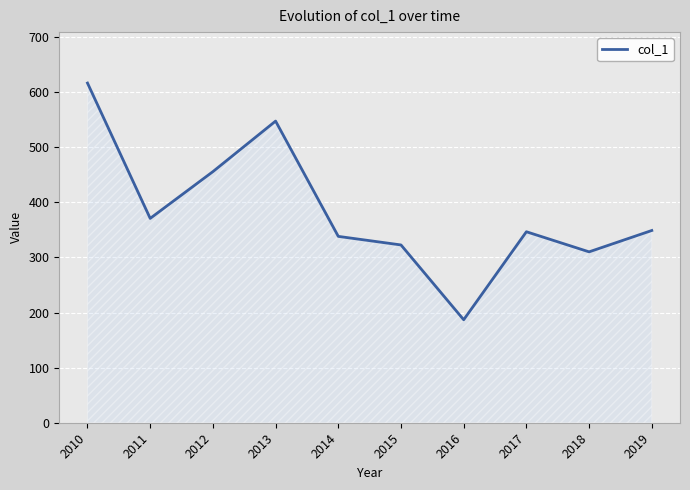

Between 2013 and 2018, which is larger?

2013